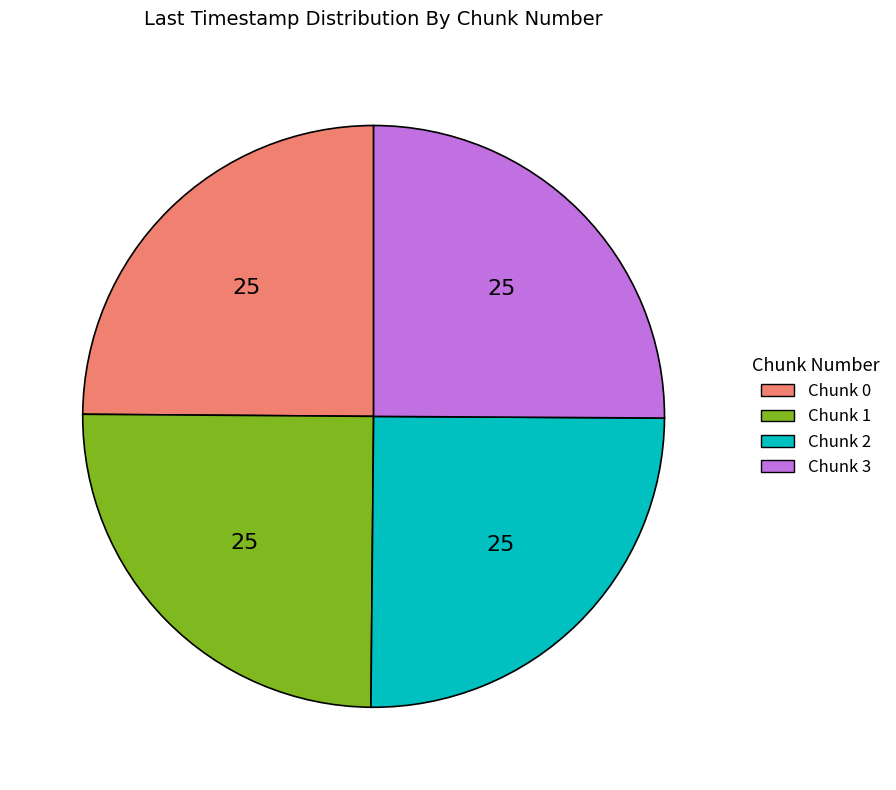

What is the ratio of the value at Chunk 0 to the value at Chunk 3?

1.0